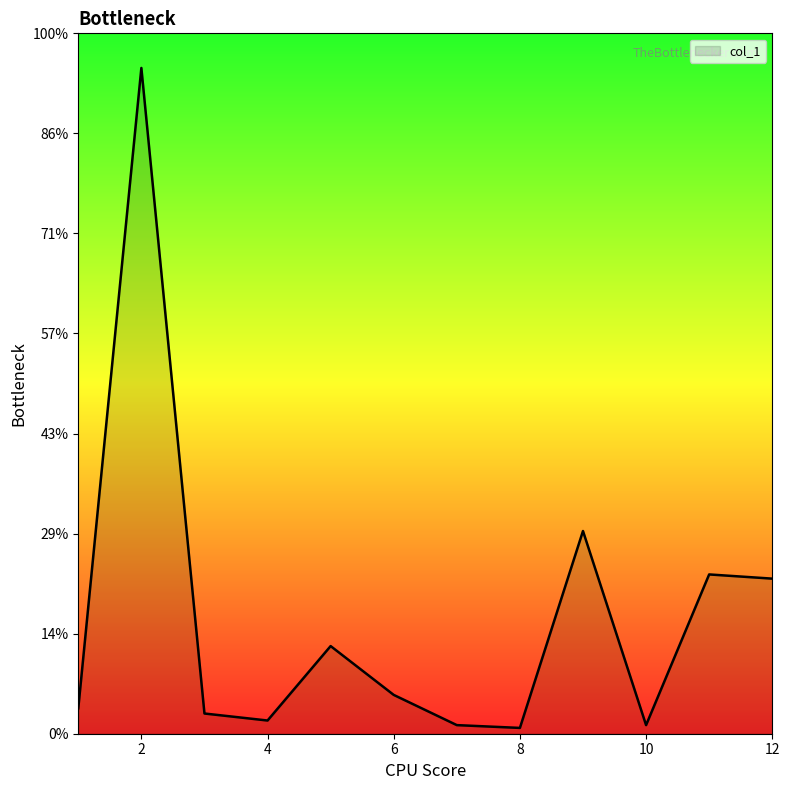

Does the chart display data point markers on the line(s)?

No